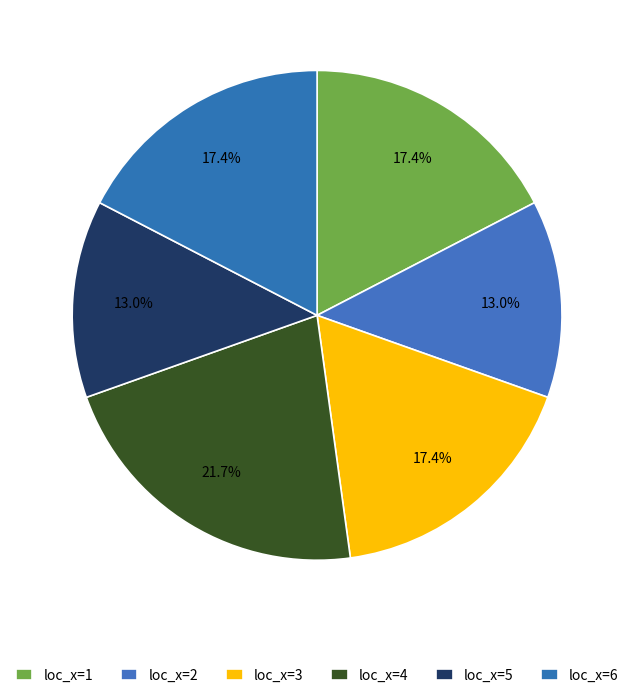

Count the number of slices in the pie.

6